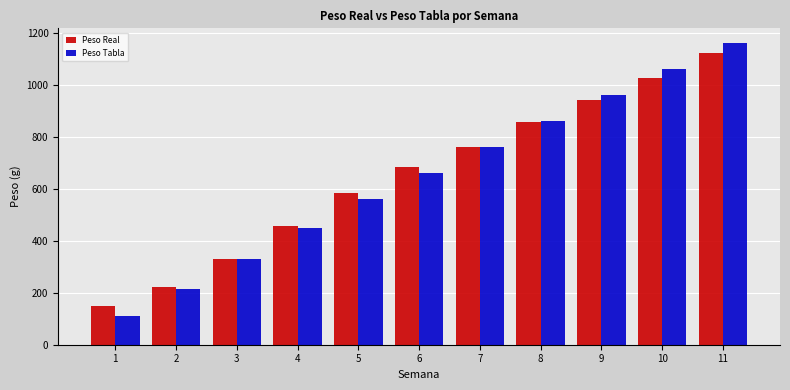

Does the chart contain any negative values?

No